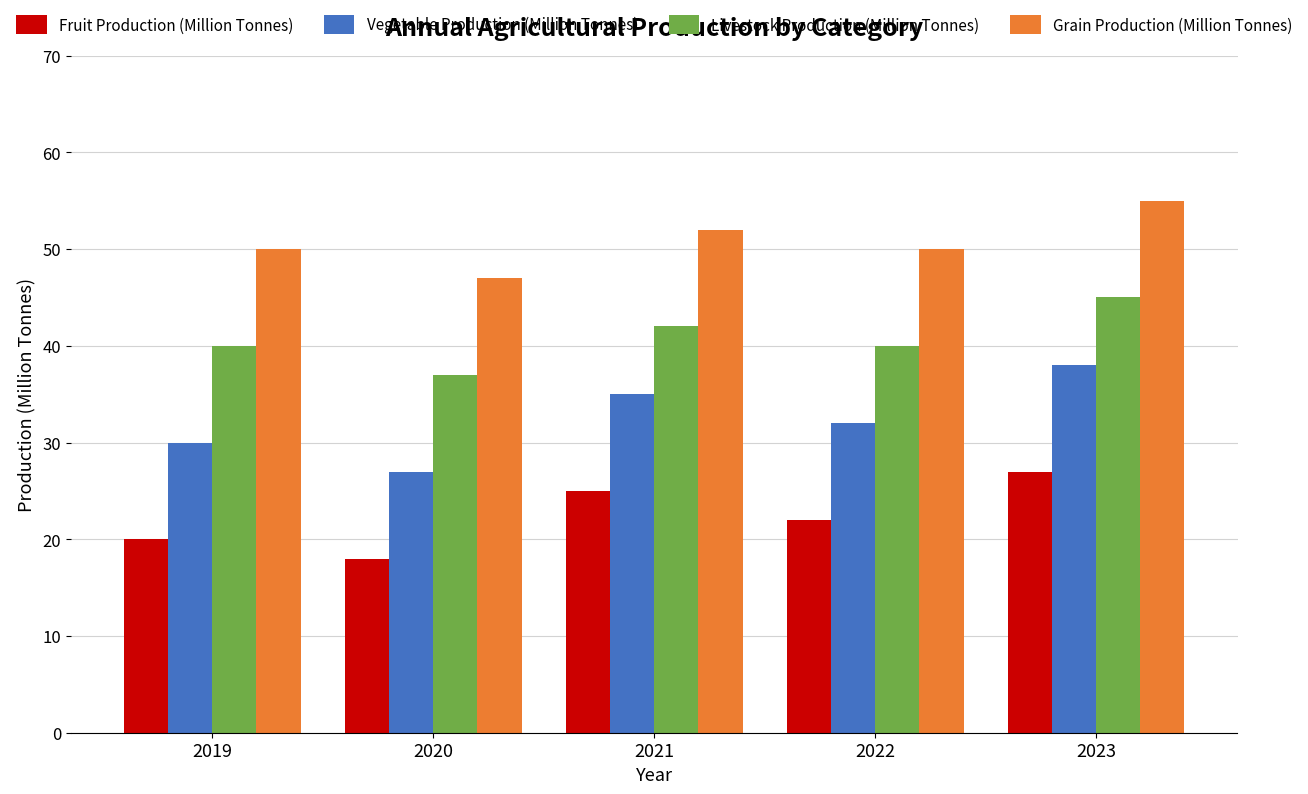

The Fruit Production (Million Tonnes) series shows 20 at 2019. True or false?

True